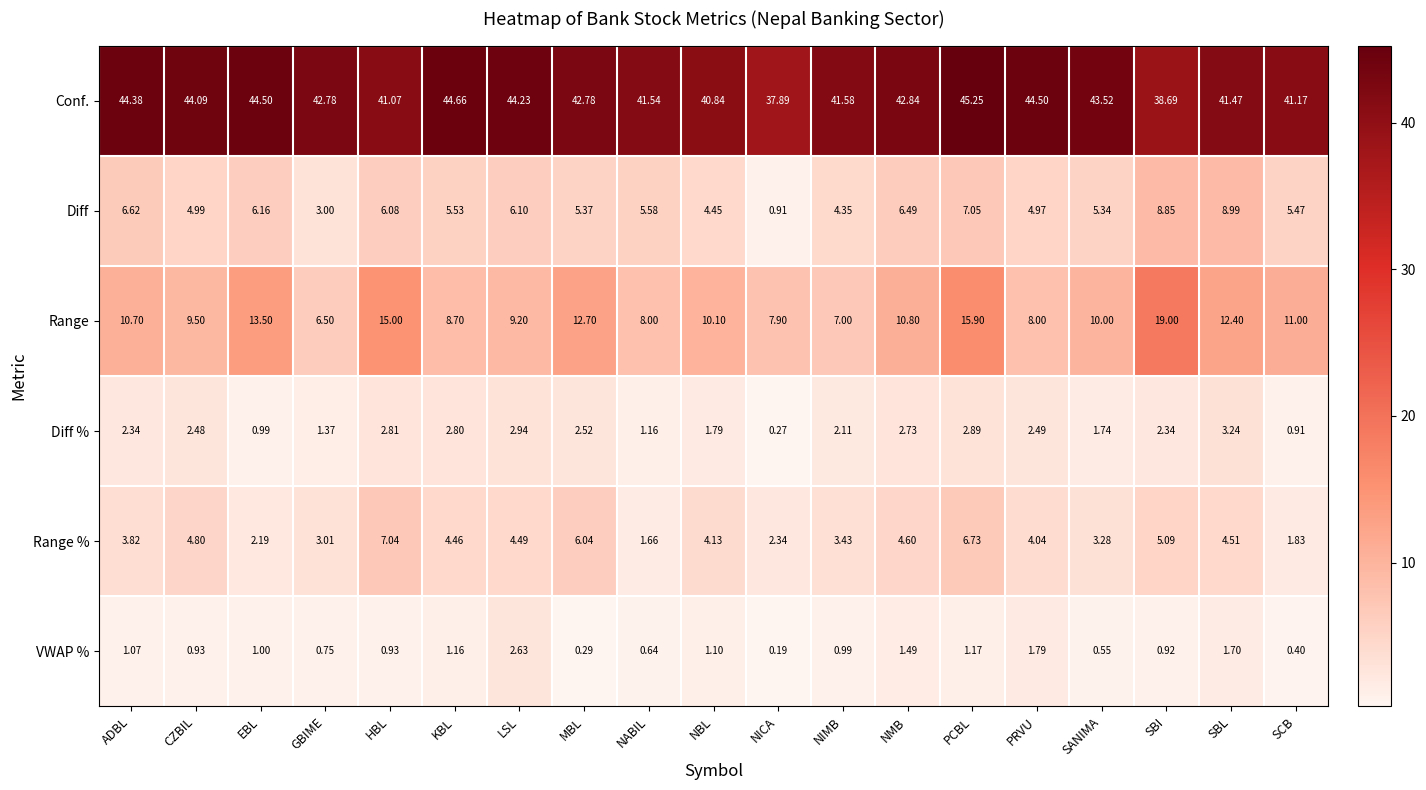

Which label corresponds to the smallest value in the chart?

NICA